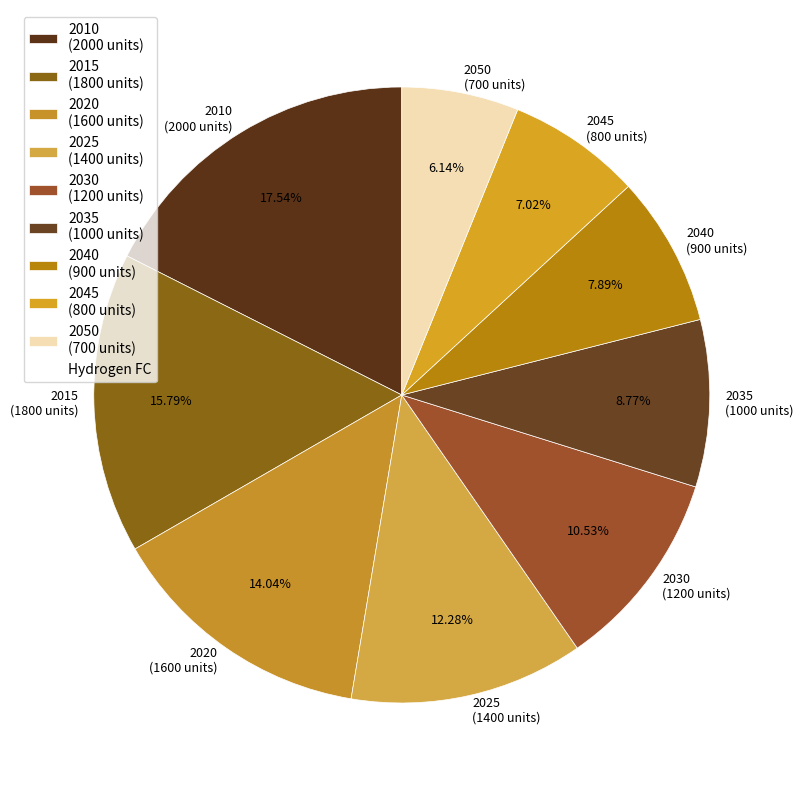

What is the smallest slice in the pie chart?

2050